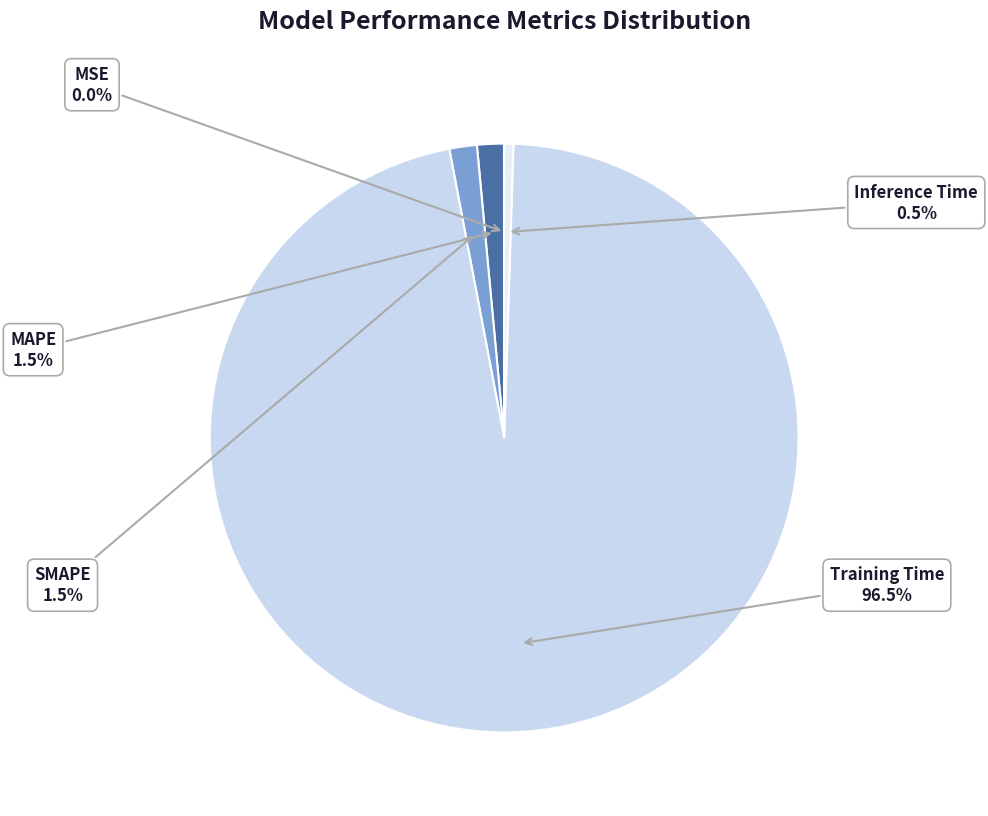

Which category has the biggest portion of the pie?

Training Time